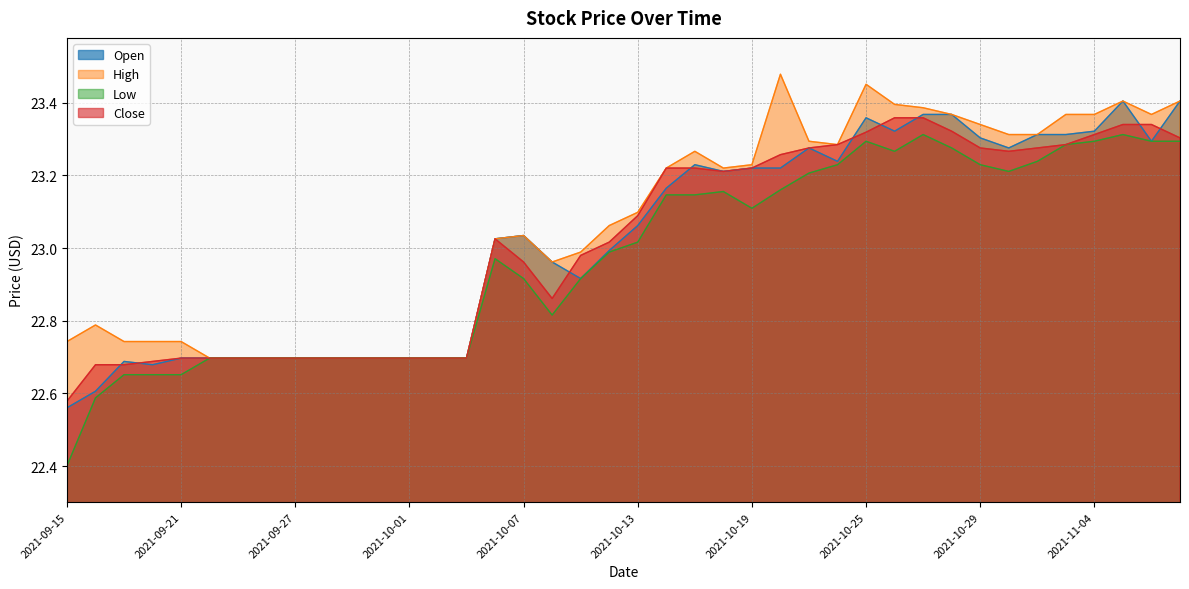

Reading left to right, extract all data points from this chart.

Open: 2021-09-15=22.6	2021-09-16=22.6	2021-09-17=22.7	2021-09-20=22.7	2021-09-21=22.7	2021-09-22=22.7	2021-09-23=22.7	2021-09-24=22.7	2021-09-27=22.7	2021-09-28=22.7	2021-09-29=22.7	2021-09-30=22.7	2021-10-01=22.7	2021-10-04=22.7	2021-10-05=22.7	2021-10-06=23.0	2021-10-07=23.0	2021-10-08=23.0	2021-10-11=22.9	2021-10-12=23.0	2021-10-13=23.1	2021-10-14=23.2	2021-10-15=23.2	2021-10-18=23.2	2021-10-19=23.2	2021-10-20=23.2	2021-10-21=23.3	2021-10-22=23.2	2021-10-25=23.4	2021-10-26=23.3	2021-10-27=23.4	2021-10-28=23.4	2021-10-29=23.3	2021-11-01=23.3	2021-11-02=23.3	2021-11-03=23.3	2021-11-04=23.3	2021-11-05=23.4	2021-11-08=23.3	2021-11-09=23.4
High: 2021-09-15=22.7	2021-09-16=22.8	2021-09-17=22.7	2021-09-20=22.7	2021-09-21=22.7	2021-09-22=22.7	2021-09-23=22.7	2021-09-24=22.7	2021-09-27=22.7	2021-09-28=22.7	2021-09-29=22.7	2021-09-30=22.7	2021-10-01=22.7	2021-10-04=22.7	2021-10-05=22.7	2021-10-06=23.0	2021-10-07=23.0	2021-10-08=23.0	2021-10-11=23.0	2021-10-12=23.1	2021-10-13=23.1	2021-10-14=23.2	2021-10-15=23.3	2021-10-18=23.2	2021-10-19=23.2	2021-10-20=23.5	2021-10-21=23.3	2021-10-22=23.3	2021-10-25=23.5	2021-10-26=23.4	2021-10-27=23.4	2021-10-28=23.4	2021-10-29=23.3	2021-11-01=23.3	2021-11-02=23.3	2021-11-03=23.4	2021-11-04=23.4	2021-11-05=23.4	2021-11-08=23.4	2021-11-09=23.4
Low: 2021-09-15=22.4	2021-09-16=22.6	2021-09-17=22.7	2021-09-20=22.7	2021-09-21=22.7	2021-09-22=22.7	2021-09-23=22.7	2021-09-24=22.7	2021-09-27=22.7	2021-09-28=22.7	2021-09-29=22.7	2021-09-30=22.7	2021-10-01=22.7	2021-10-04=22.7	2021-10-05=22.7	2021-10-06=23.0	2021-10-07=22.9	2021-10-08=22.8	2021-10-11=22.9	2021-10-12=23.0	2021-10-13=23.0	2021-10-14=23.1	2021-10-15=23.1	2021-10-18=23.2	2021-10-19=23.1	2021-10-20=23.2	2021-10-21=23.2	2021-10-22=23.2	2021-10-25=23.3	2021-10-26=23.3	2021-10-27=23.3	2021-10-28=23.3	2021-10-29=23.2	2021-11-01=23.2	2021-11-02=23.2	2021-11-03=23.3	2021-11-04=23.3	2021-11-05=23.3	2021-11-08=23.3	2021-11-09=23.3
Close: 2021-09-15=22.6	2021-09-16=22.7	2021-09-17=22.7	2021-09-20=22.7	2021-09-21=22.7	2021-09-22=22.7	2021-09-23=22.7	2021-09-24=22.7	2021-09-27=22.7	2021-09-28=22.7	2021-09-29=22.7	2021-09-30=22.7	2021-10-01=22.7	2021-10-04=22.7	2021-10-05=22.7	2021-10-06=23.0	2021-10-07=23.0	2021-10-08=22.9	2021-10-11=23.0	2021-10-12=23.0	2021-10-13=23.1	2021-10-14=23.2	2021-10-15=23.2	2021-10-18=23.2	2021-10-19=23.2	2021-10-20=23.3	2021-10-21=23.3	2021-10-22=23.3	2021-10-25=23.3	2021-10-26=23.4	2021-10-27=23.4	2021-10-28=23.3	2021-10-29=23.3	2021-11-01=23.3	2021-11-02=23.3	2021-11-03=23.3	2021-11-04=23.3	2021-11-05=23.3	2021-11-08=23.3	2021-11-09=23.3